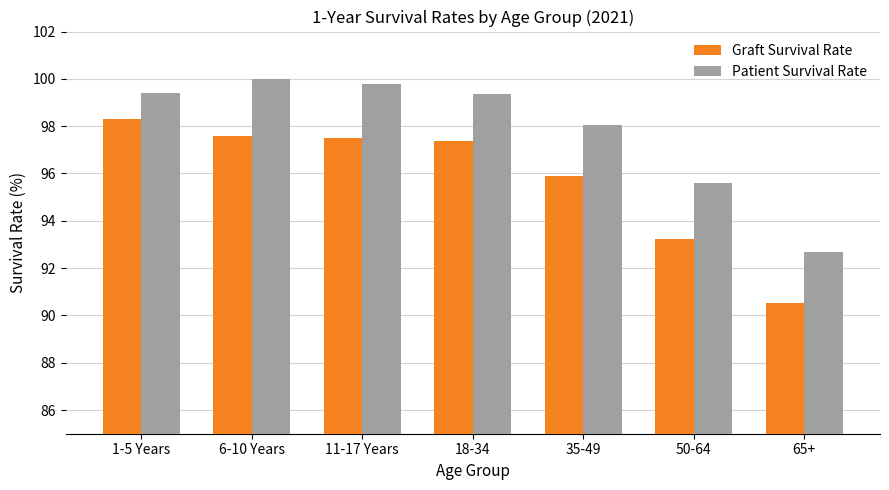

What is the label of the 7th bar from the right?

1-5 Years